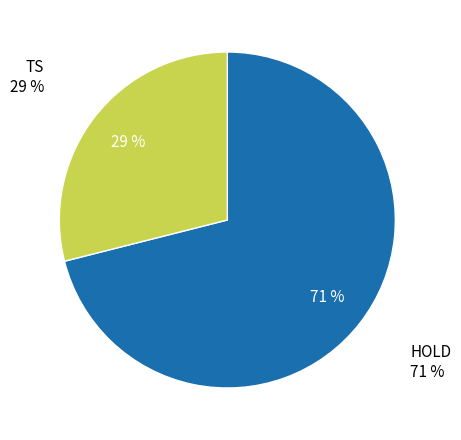

Which category accounts for the majority?

HOLD